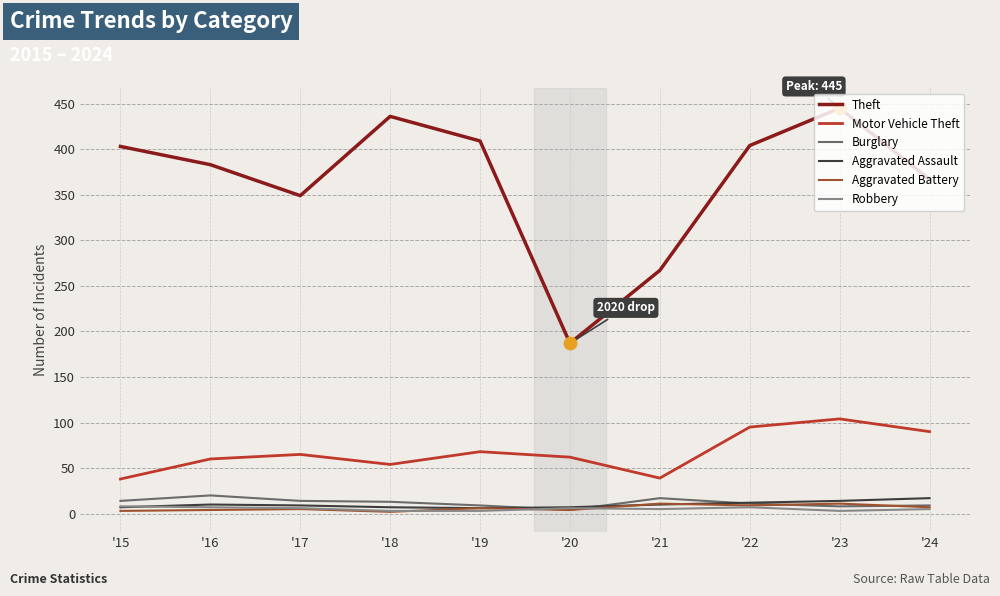

Where is Theft nearest to the value 316?

'17